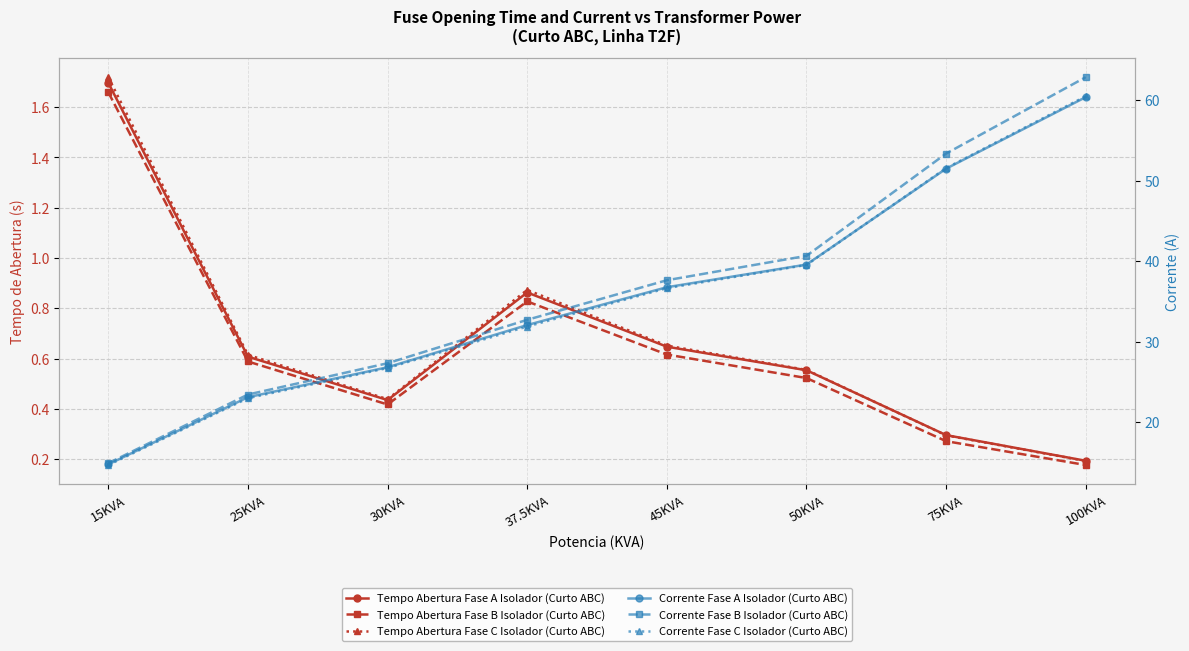

Reading left to right, list all the values displayed in this chart.

Tempo Abertura Fase A Isolador (Curto ABC): 15KVA=1.7	25KVA=0.6	30KVA=0.4	37.5KVA=0.9	45KVA=0.6	50KVA=0.6	75KVA=0.3	100KVA=0.2
Tempo Abertura Fase B Isolador (Curto ABC): 15KVA=1.7	25KVA=0.6	30KVA=0.4	37.5KVA=0.8	45KVA=0.6	50KVA=0.5	75KVA=0.3	100KVA=0.2
Tempo Abertura Fase C Isolador (Curto ABC): 15KVA=1.7	25KVA=0.6	30KVA=0.4	37.5KVA=0.9	45KVA=0.7	50KVA=0.6	75KVA=0.3	100KVA=0.2
Corrente Fase A Isolador (Curto ABC): 15KVA=14.8	25KVA=23.1	30KVA=26.8	37.5KVA=32.1	45KVA=36.8	50KVA=39.6	75KVA=51.5	100KVA=60.4
Corrente Fase B Isolador (Curto ABC): 15KVA=14.9	25KVA=23.4	30KVA=27.3	37.5KVA=32.7	45KVA=37.6	50KVA=40.7	75KVA=53.4	100KVA=62.9
Corrente Fase C Isolador (Curto ABC): 15KVA=14.7	25KVA=23.0	30KVA=26.7	37.5KVA=31.9	45KVA=36.7	50KVA=39.5	75KVA=51.6	100KVA=60.5